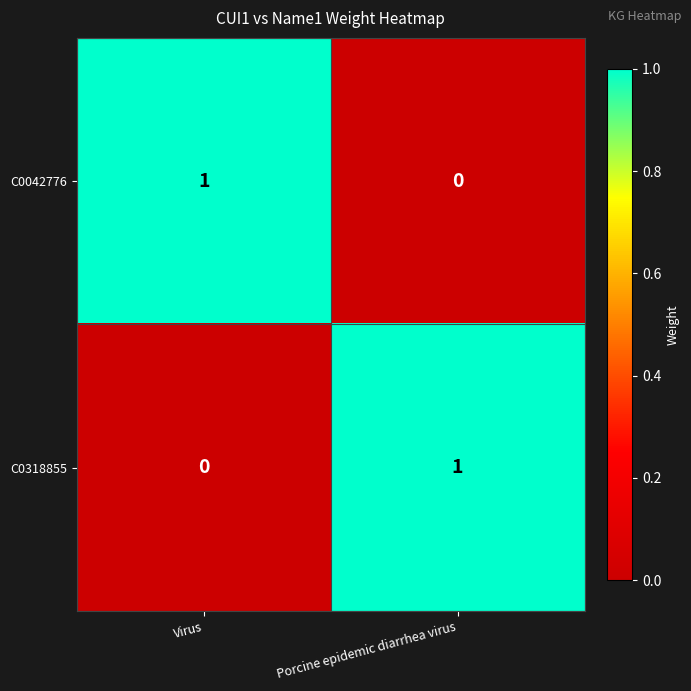

At which label does C0042776 reach its minimum?

Porcine epidemic diarrhea virus